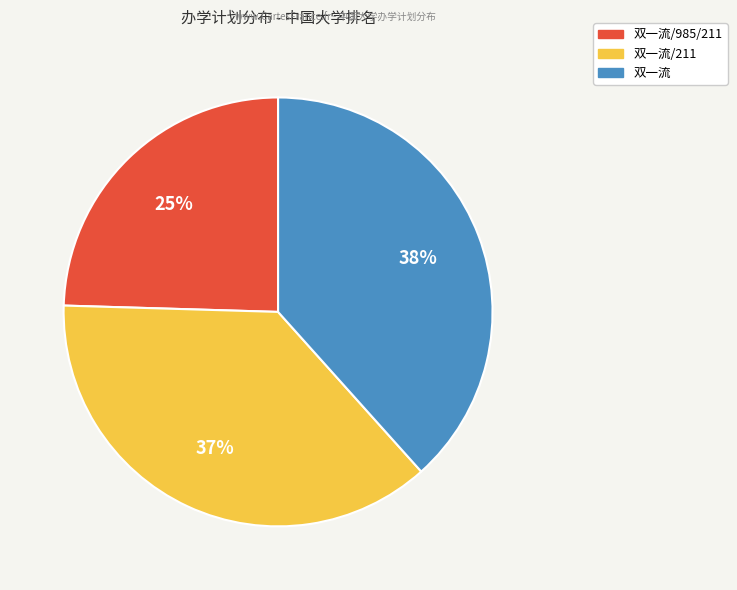

Is there a majority slice in this chart?

No